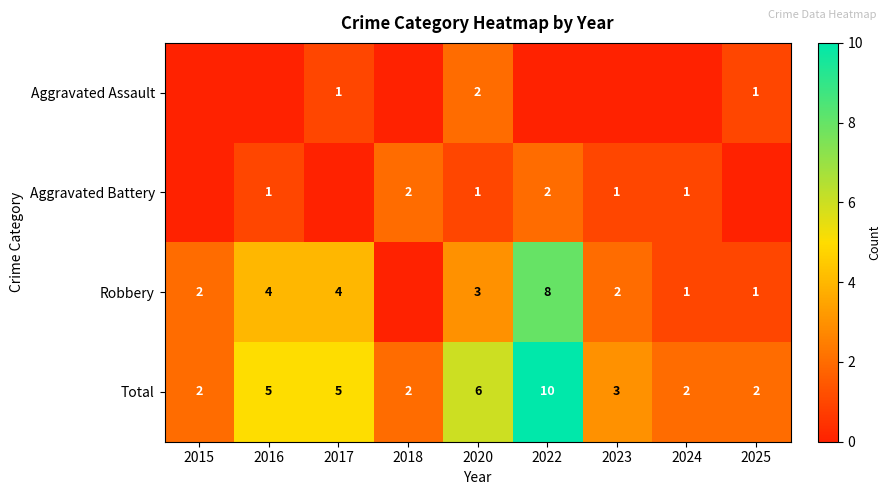

Where does the Total series first go above 3?

2016